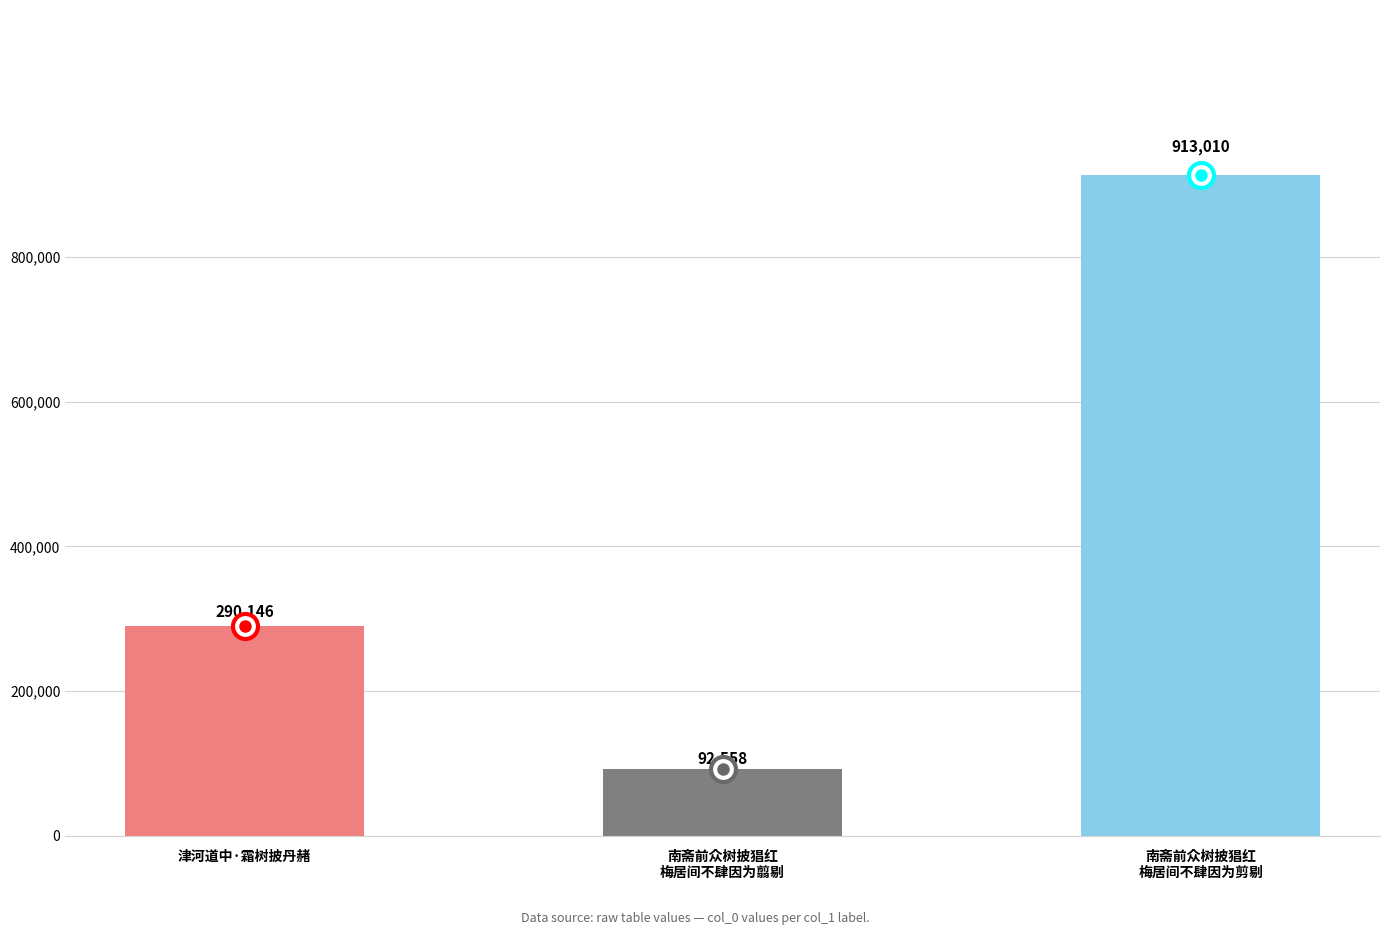

What is the difference between the maximum and minimum values?

820452